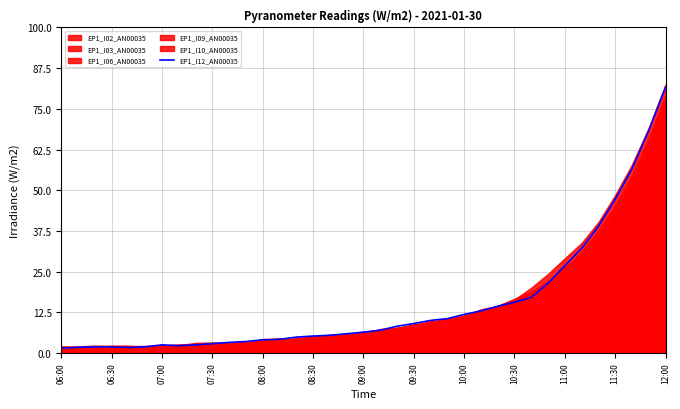

True or false: EP1_I12_AN00035 has a value of 1.6 at 09:00.

False